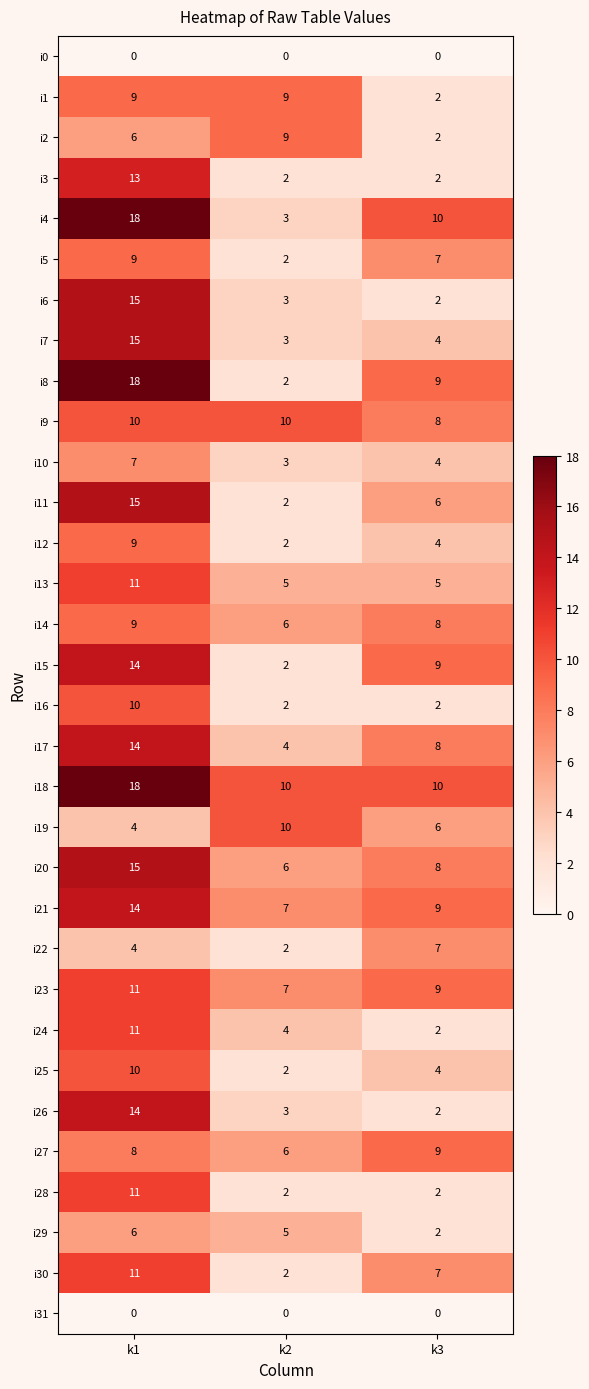

What is the sum of all i7 values?

22